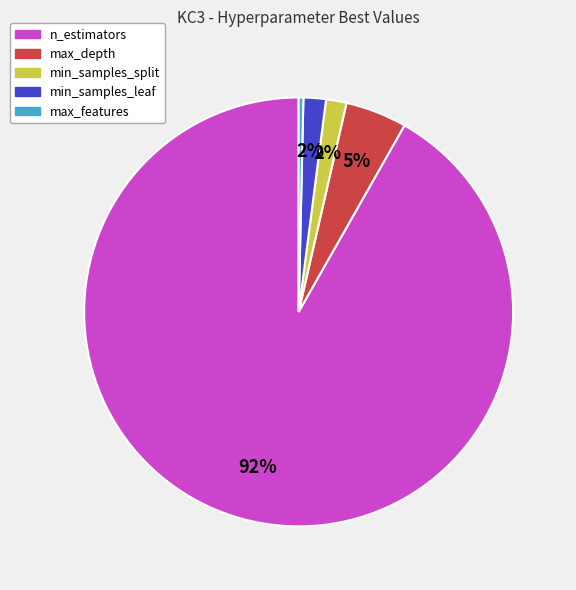

Does n_estimators represent more than half of the total?

Yes